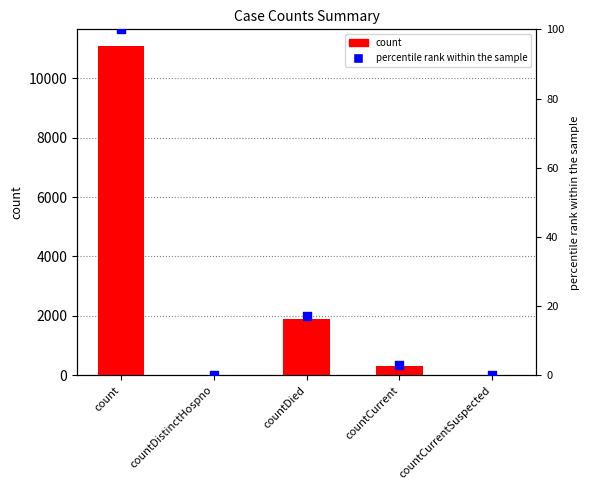

At how many categories does at least one series exceed 4786?

1